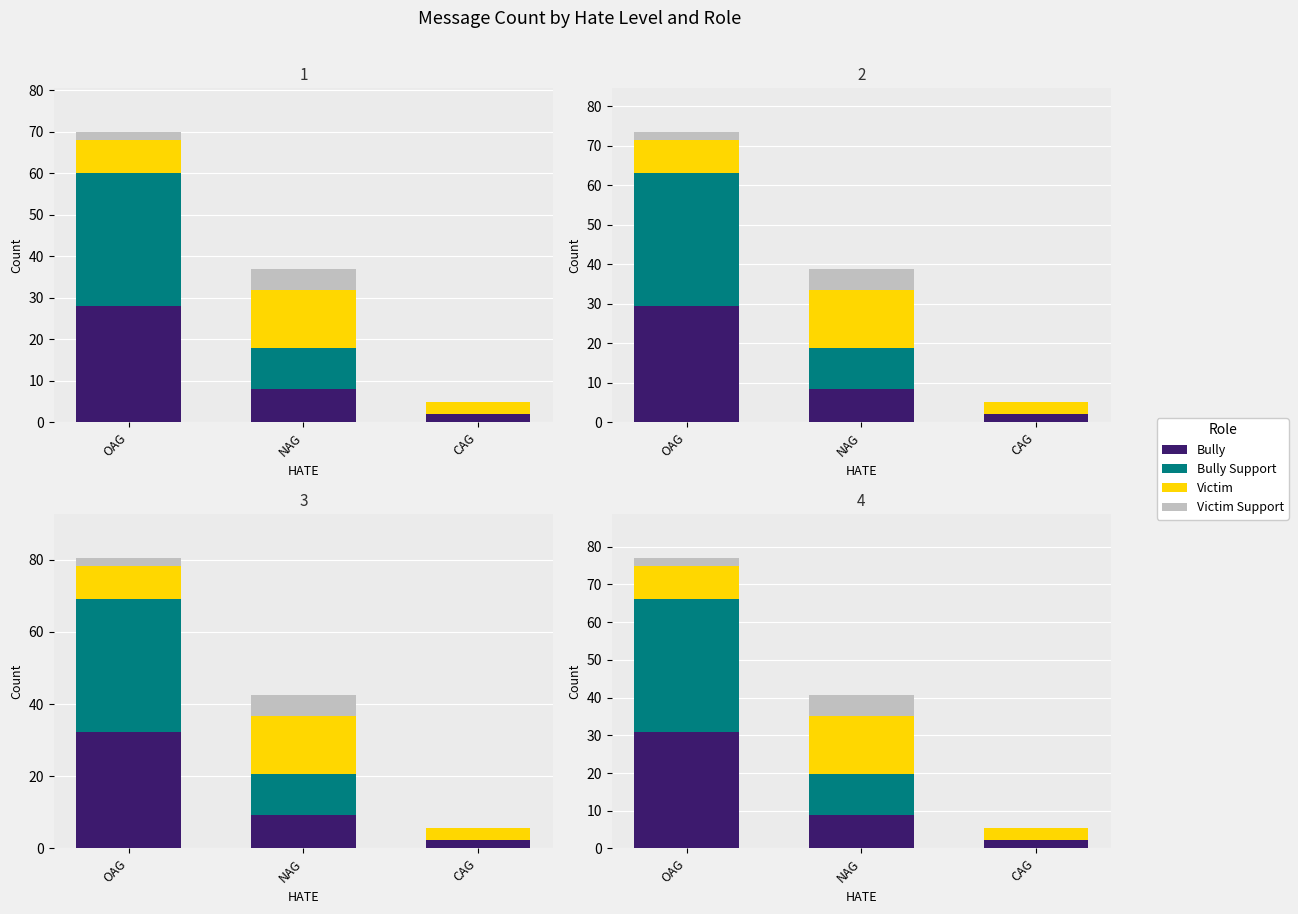

Which series changed the most between OAG and NAG?

Bully Support